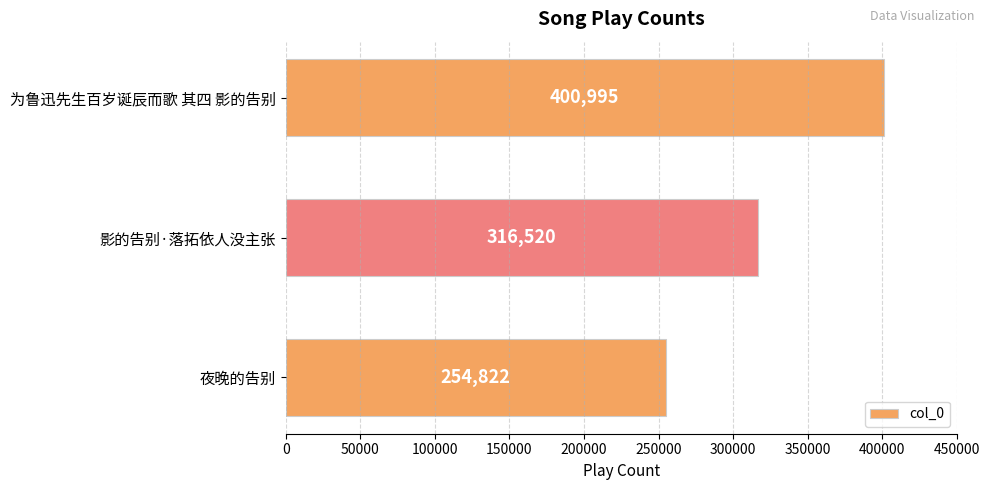

What is the maximum value shown in the chart?

400995